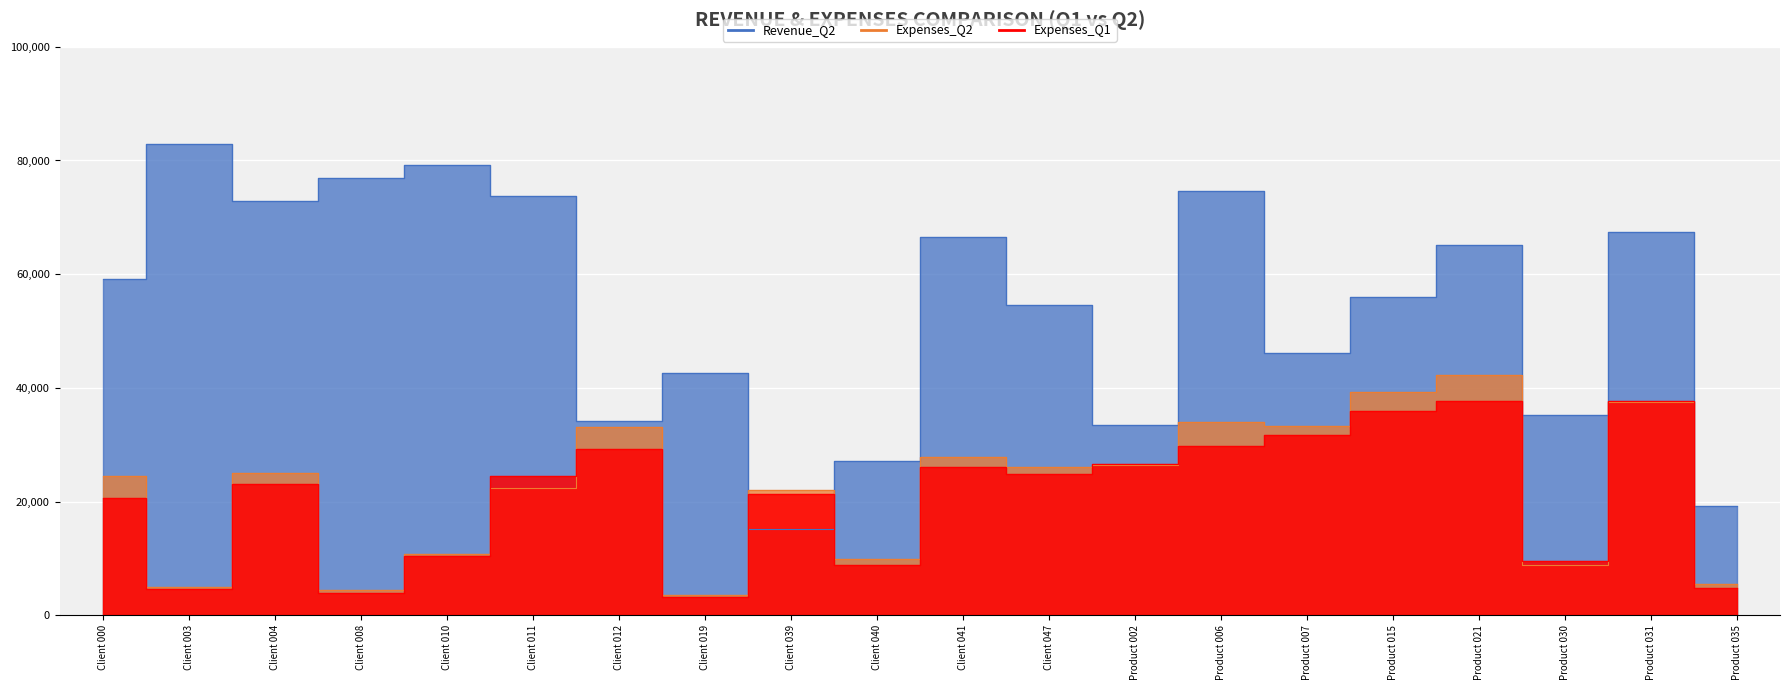

Reading left to right, transcribe all the data shown in this chart.

Expenses_Q1: 20675	4636	23080	3854	10392	24556	29309	3197	21343	8759	26078	24918	26664	29736	31673	35970	37698	9546	37754	4734
Revenue_Q2: 59180	82928	72807	76898	79292	73674	34201	42565	15160	27099	66523	54567	33521	74699	46217	56039	65220	35180	67503	19207
Expenses_Q2: 24440	4946	25030	4497	10804	22375	33148	3544	22080	9963	27769	26108	26352	33982	33271	39251	42273	8880	37591	5582